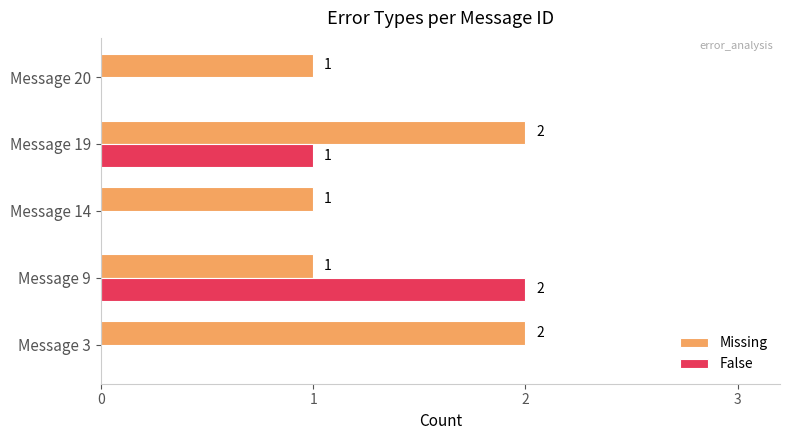

Is the value of False at Message 9 greater than the value of Missing at Message 14?

Yes